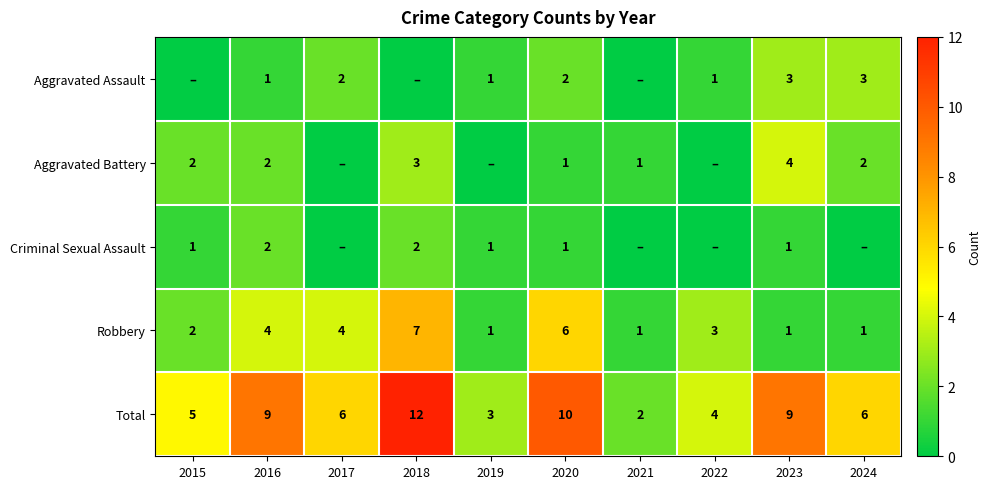

What is the sum of all Robbery values?

30